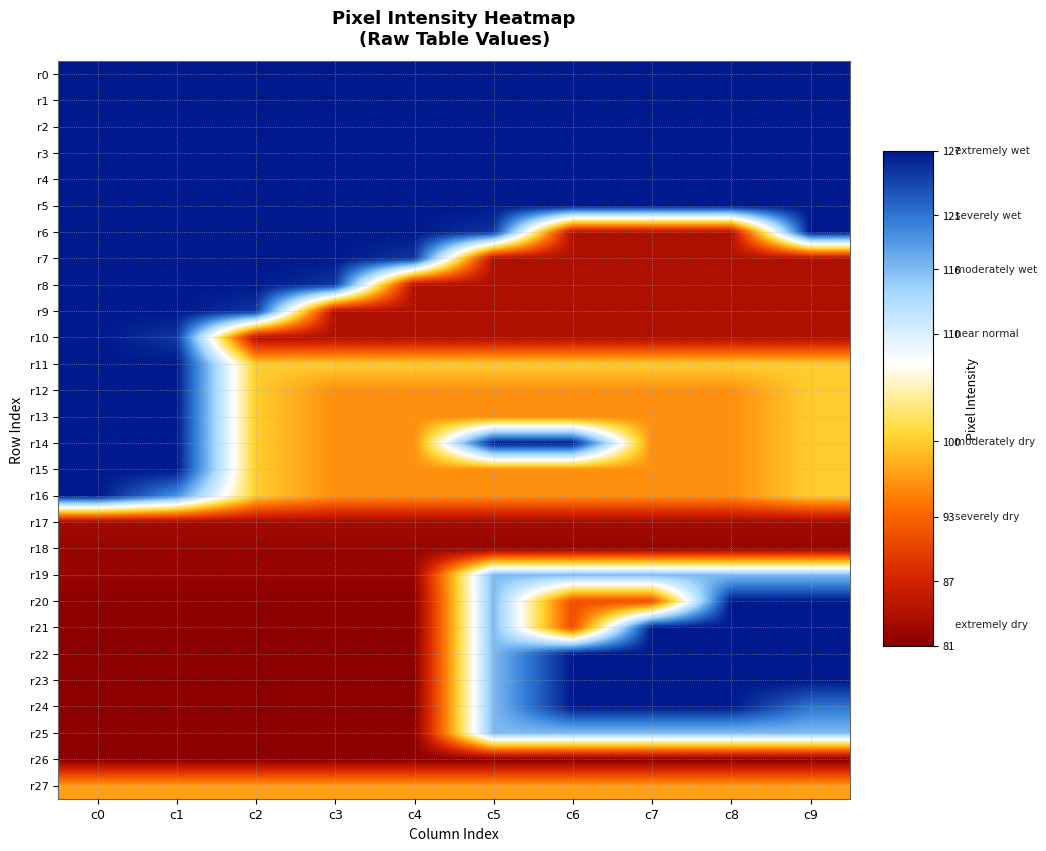

At c1, list the series in order from smallest to largest.

r20, r21, r22, r23, r24, r25, r26, r18, r19, r17, r27, r16, r10, r0, r1, r2, r3, r4, r5, r6, r7, r8, r9, r11, r12, r13, r14, r15